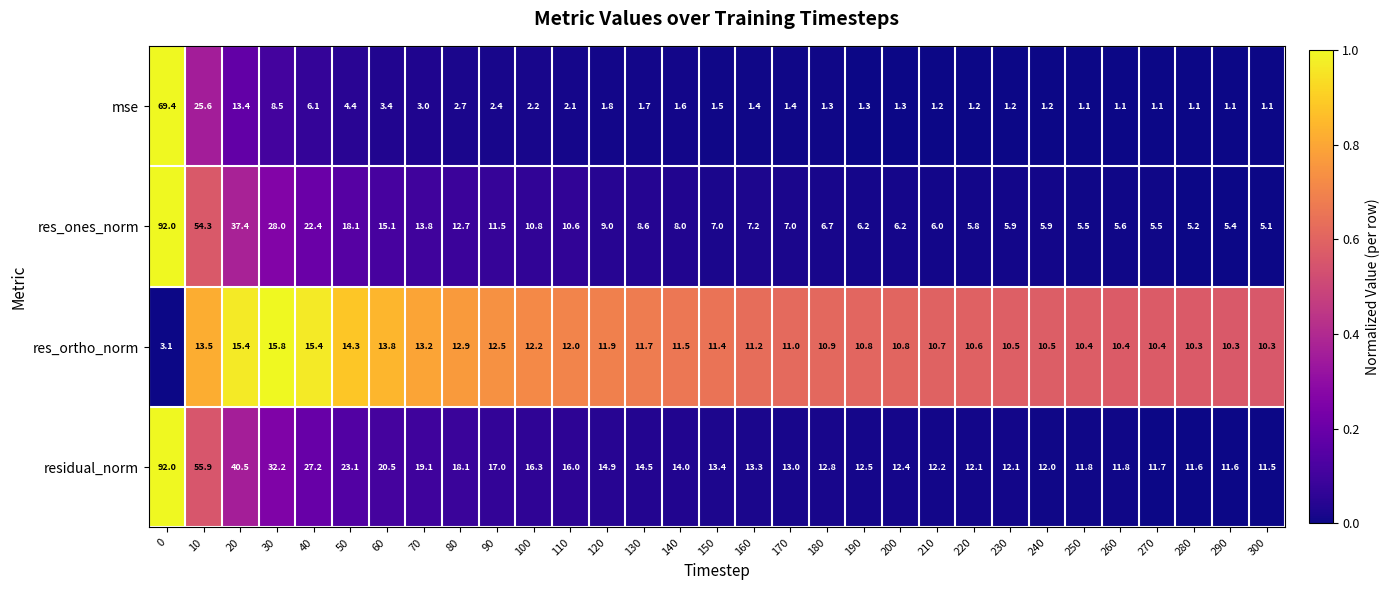

How many distinct data groups are displayed?

4